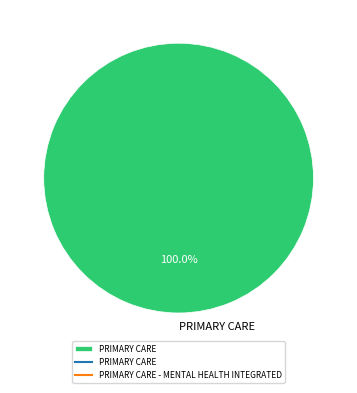

To the nearest percent, what percentage of the pie is PRIMARY CARE?

100%